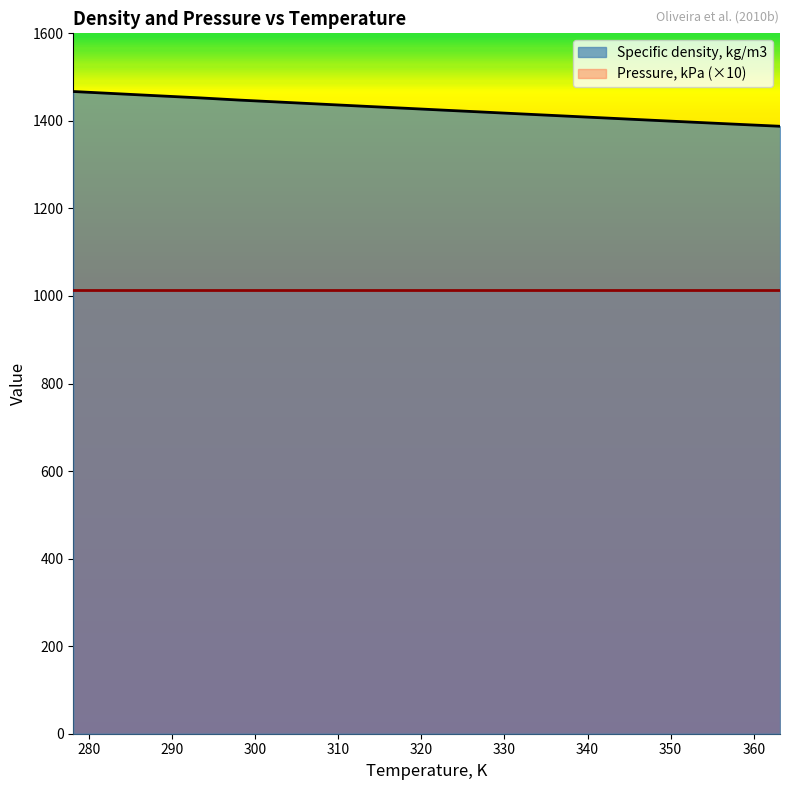

The chart shows a value of 351.7 at 288.15. True or false?

False